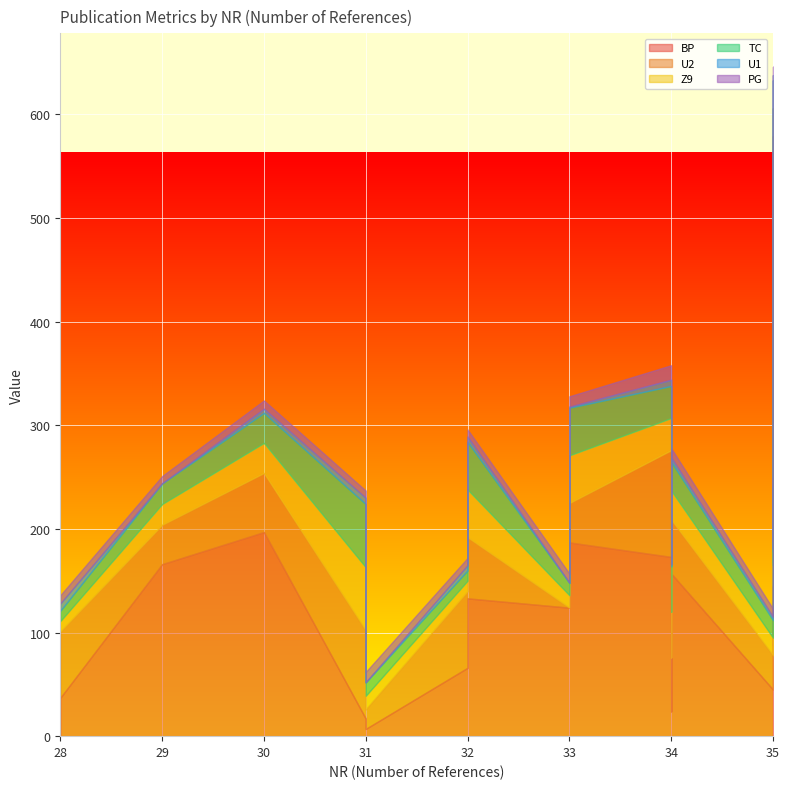

True or false: TC and Z9 cross at least once.

False